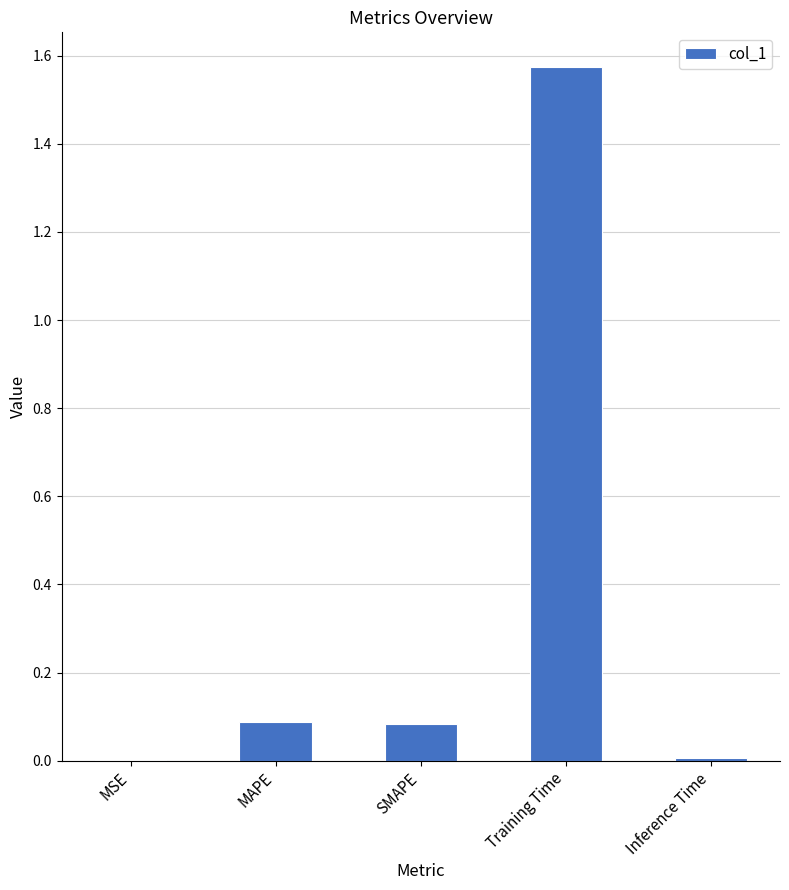

Are the bars horizontal?

No